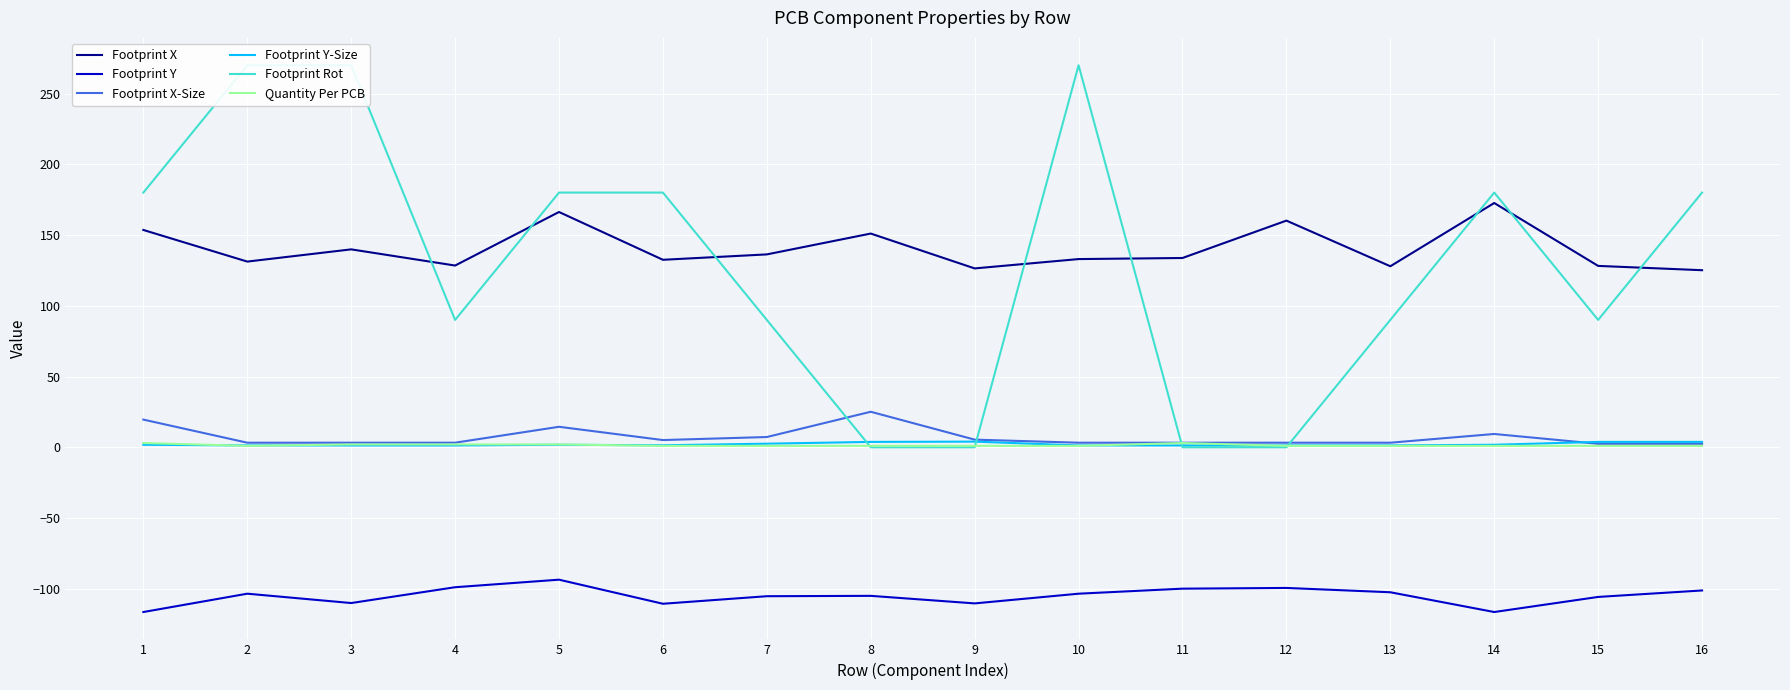

Reading right to left, what are all the values shown in this chart?

Footprint X: 125.1	128.2	172.6	127.9	160.2	133.8	133.0	126.4	151.0	136.3	132.5	166.3	128.4	139.9	131.2	153.6
Footprint Y: -101.2	-105.8	-116.4	-102.5	-99.4	-99.9	-103.5	-110.3	-105.0	-105.3	-110.6	-93.6	-98.9	-110.1	-103.5	-116.4
Footprint X-Size: 2.5	2.5	9.4	3.2	3.2	3.2	3.2	5.4	25.1	7.2	5.1	14.5	3.2	3.2	3.2	19.6
Footprint Y-Size: 3.8	3.8	1.8	1.3	1.3	1.3	1.3	4.0	3.8	2.5	1.4	1.8	1.3	1.3	1.3	1.8
Footprint Rot: 180.0	90.0	180.0	90.0	0.0	0.0	270.0	0.0	0.0	90.0	180.0	180.0	90.0	270.0	270.0	180.0
Quantity Per PCB: 1.0	1.0	1.0	1.0	1.0	3.0	1.0	1.0	1.0	1.0	1.0	2.0	2.0	2.0	1.0	3.0